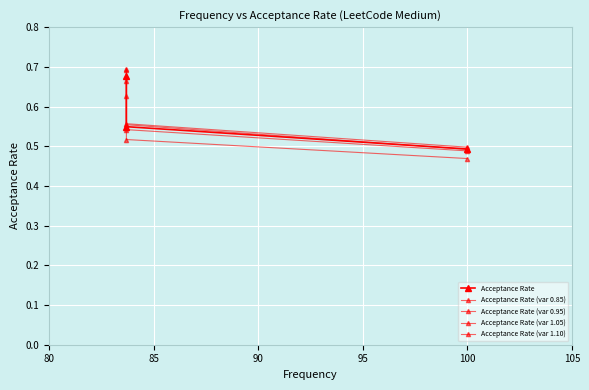

What is the difference between the maximum and minimum values in the Acceptance Rate (var 1.05) series?

0.2